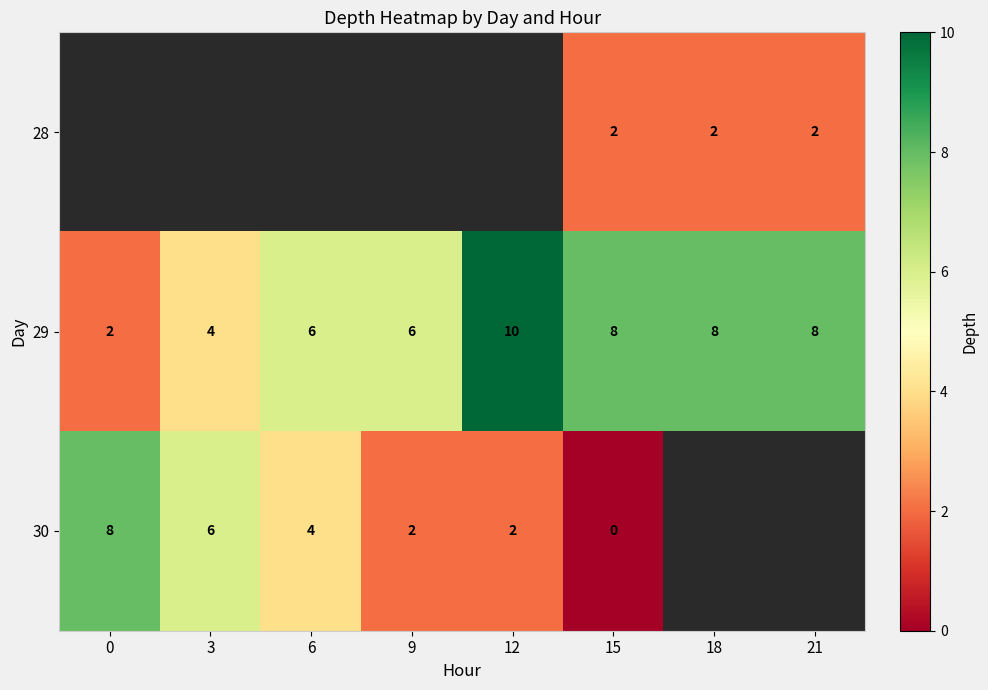

At which category does the chart reach its peak across all series?

12